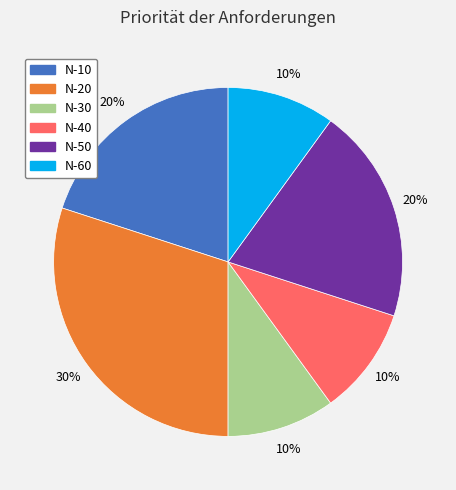

Do N-20 and N-40 together represent more than half of the pie?

No